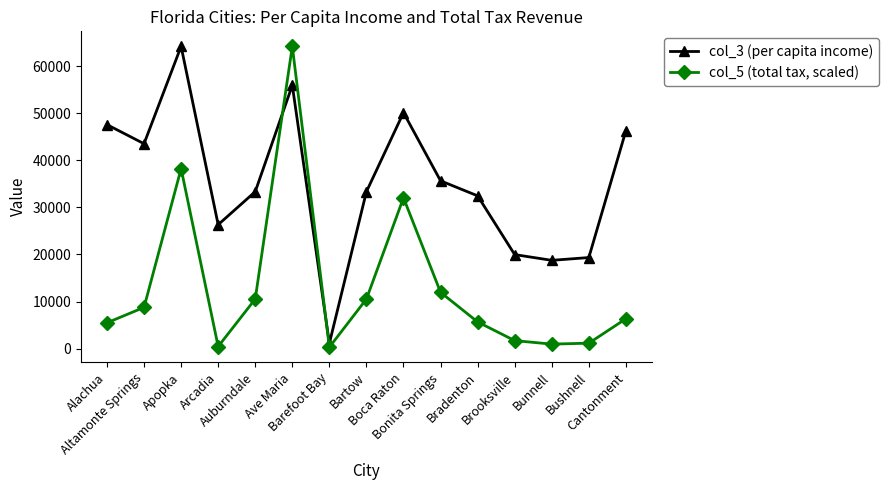

What position from the left is Arcadia?

4